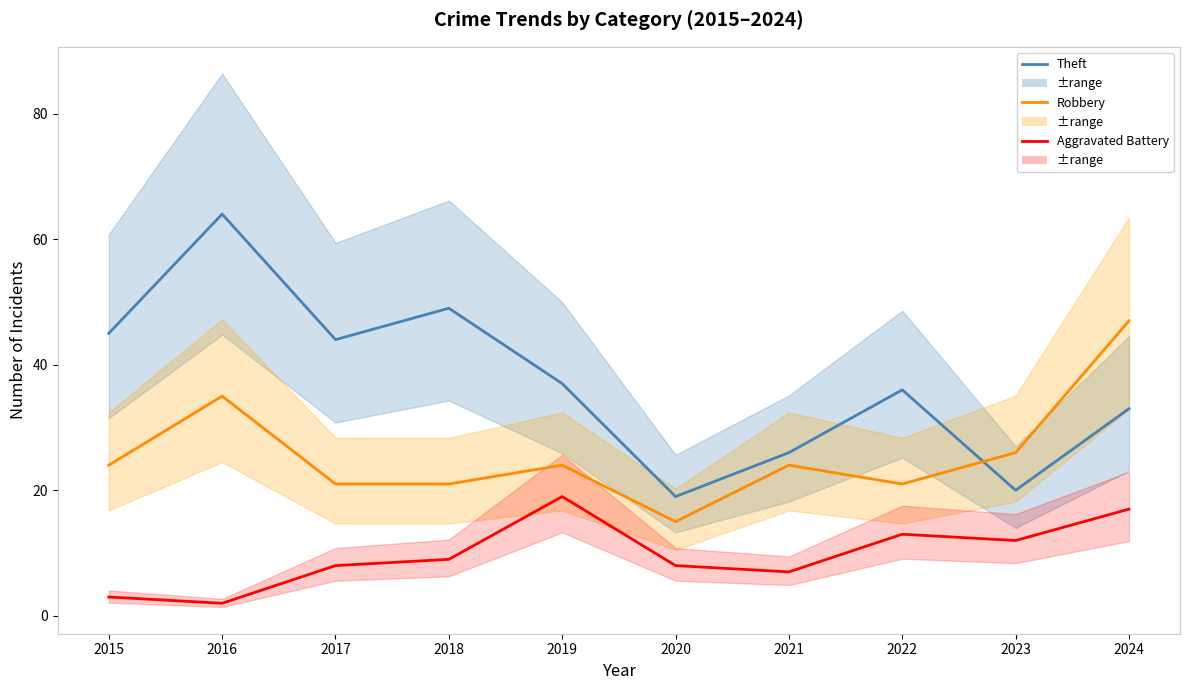

How many distinct data groups are displayed?

3